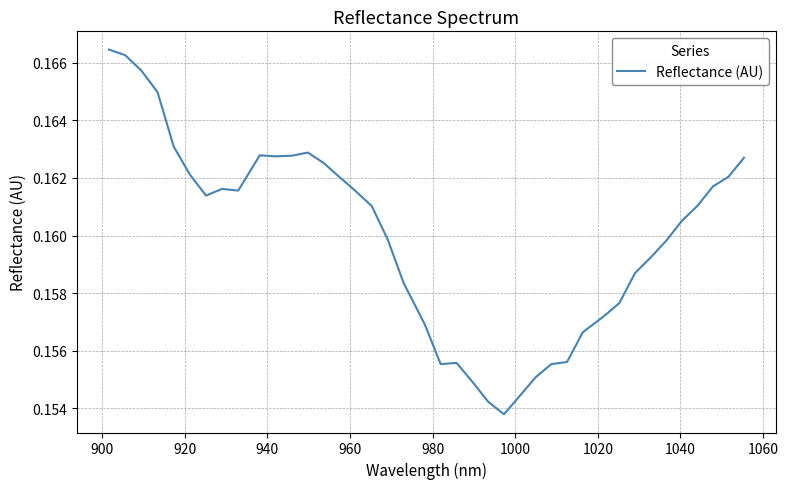

What is the value of the 12th point from the left?

0.2